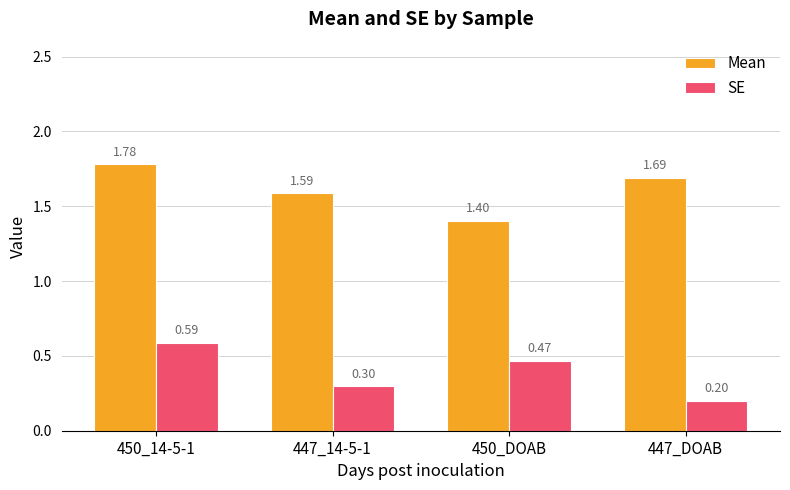

Are the bars horizontal?

No